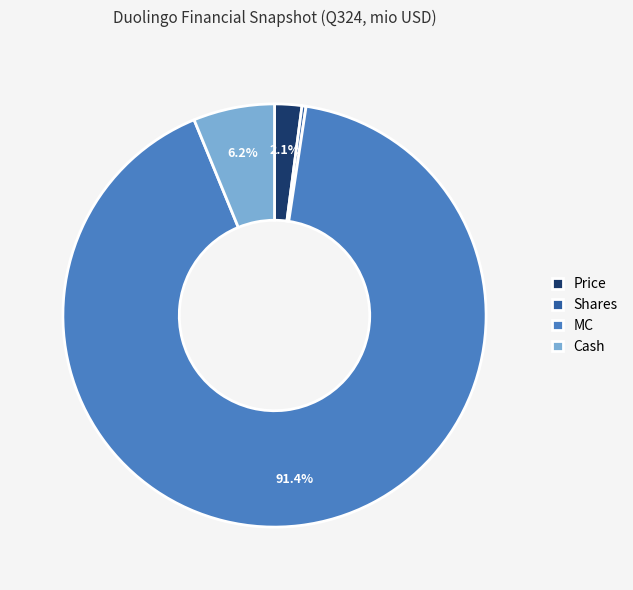

Which slice is the largest?

MC